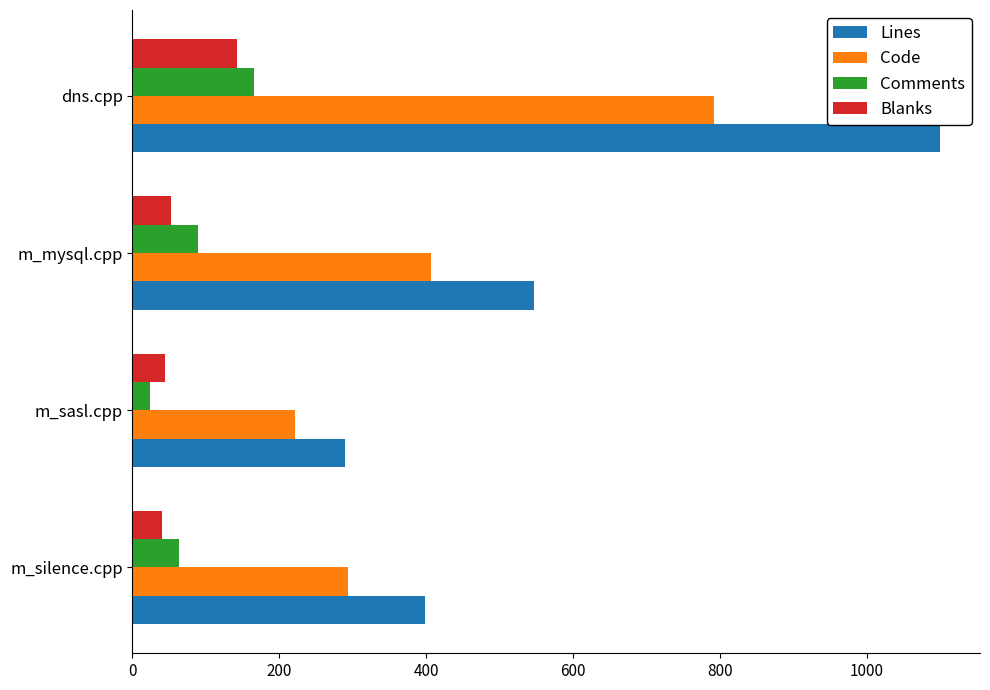

How many distinct data groups are displayed?

4